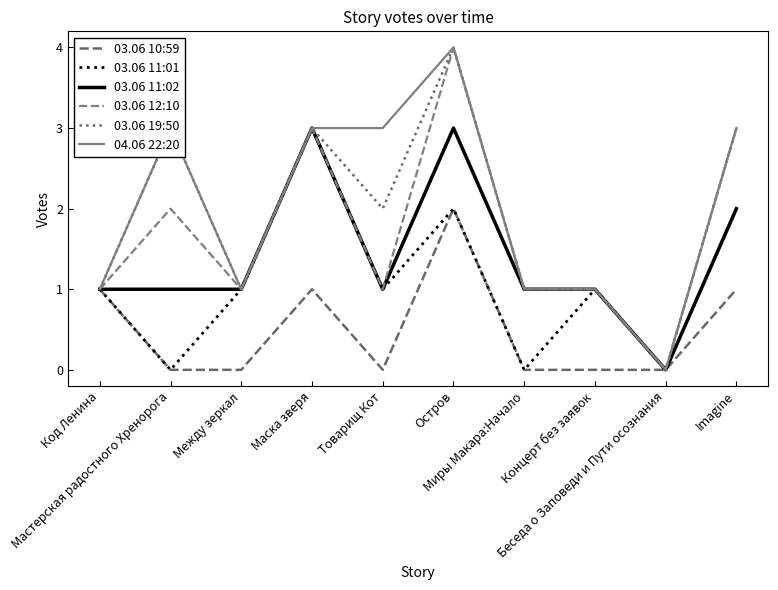

At which category does the chart reach its minimum across all series?

Мастерская радостного Хренорога